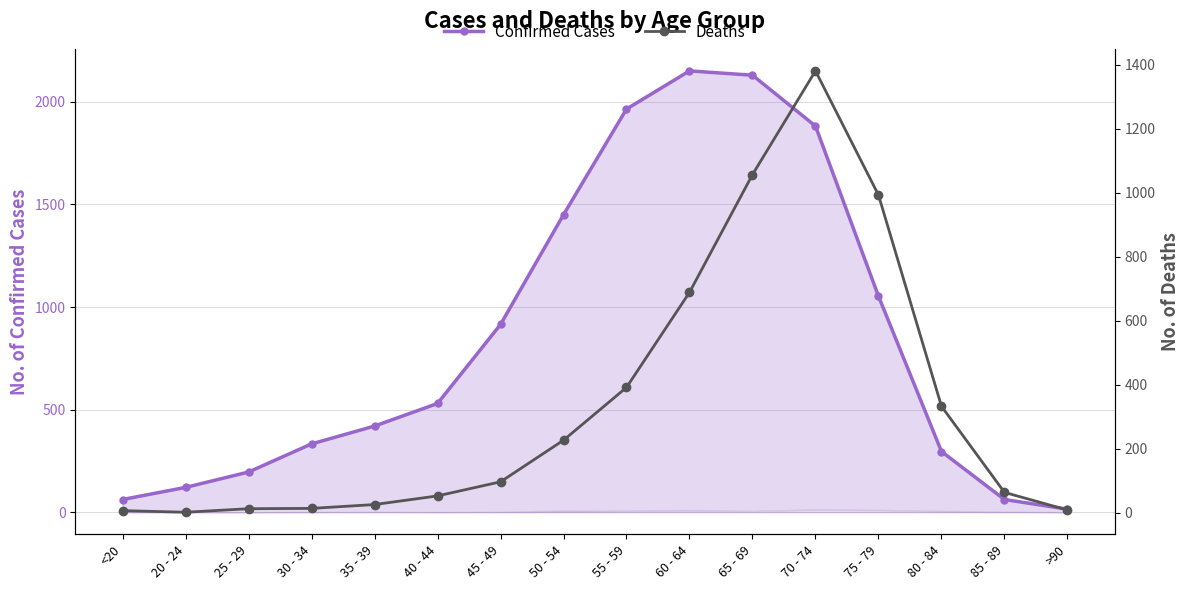

Rank the categories by Confirmed Cases value from lowest to highest.

>90, <20, 85 - 89, 20 - 24, 25 - 29, 80 - 84, 30 - 34, 35 - 39, 40 - 44, 45 - 49, 75 - 79, 50 - 54, 70 - 74, 55 - 59, 65 - 69, 60 - 64